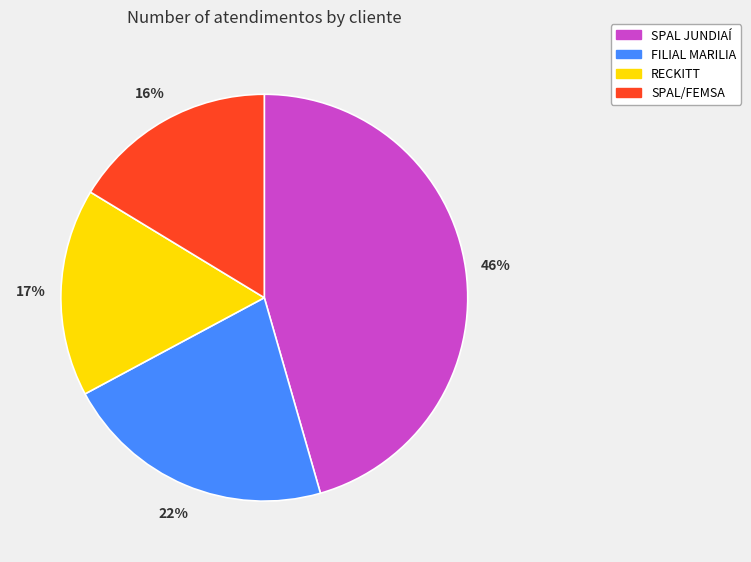

Is it true that FILIAL MARILIA is 22% of the pie?

True